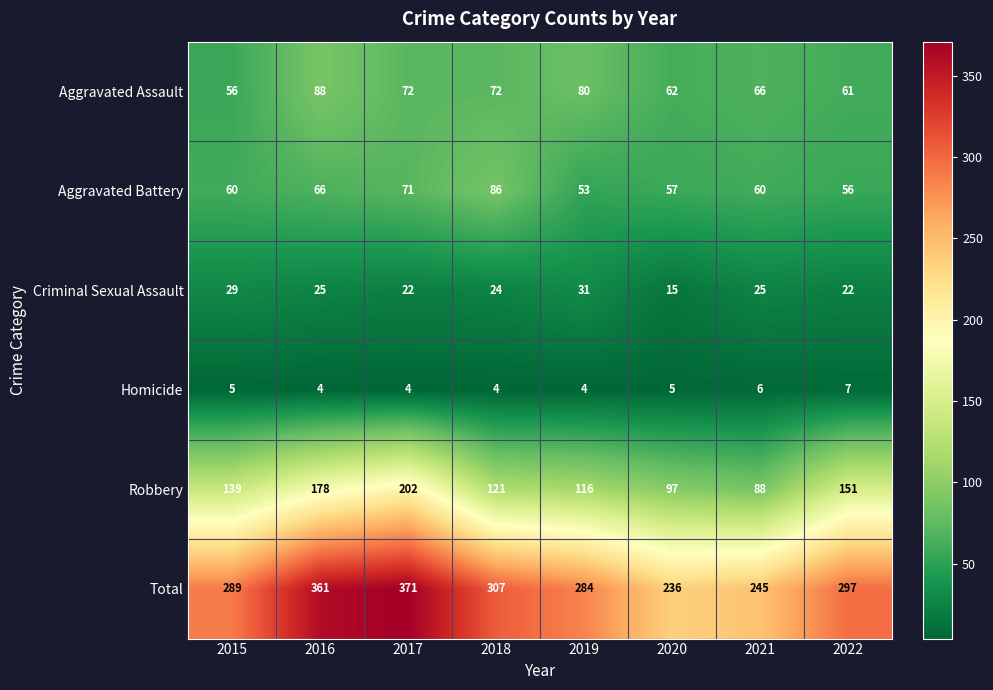

The value of Homicide at 2021 is 6. True or false?

True